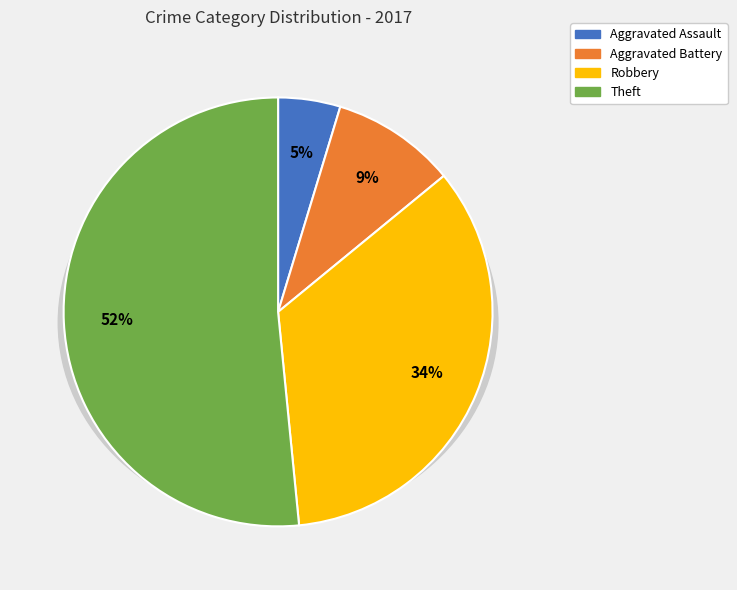

Count the number of slices in the pie.

4